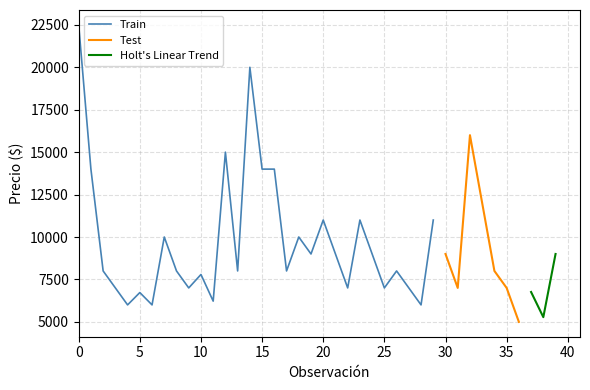

True or false: Train has a value of 37721 at 0.

False